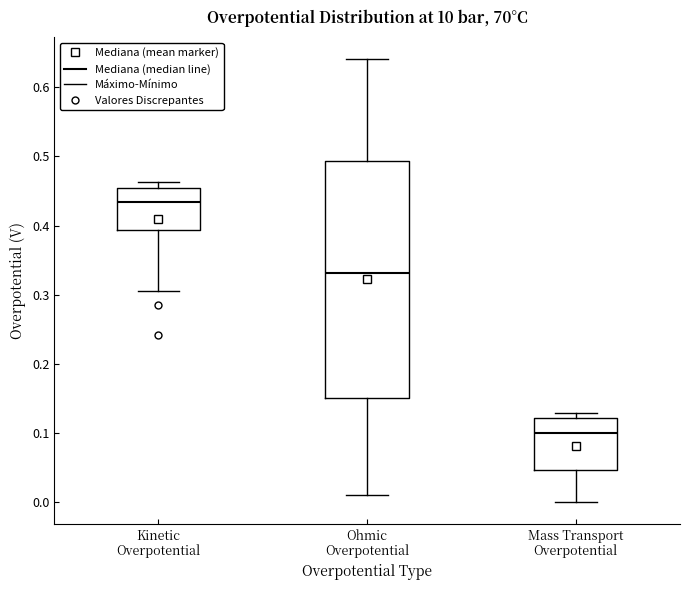

Where does the median line of the box for Kinetic Overpotential sit on the y-axis? The values are not printed on the chart, so give them approximately, as read against the axis.

0.43